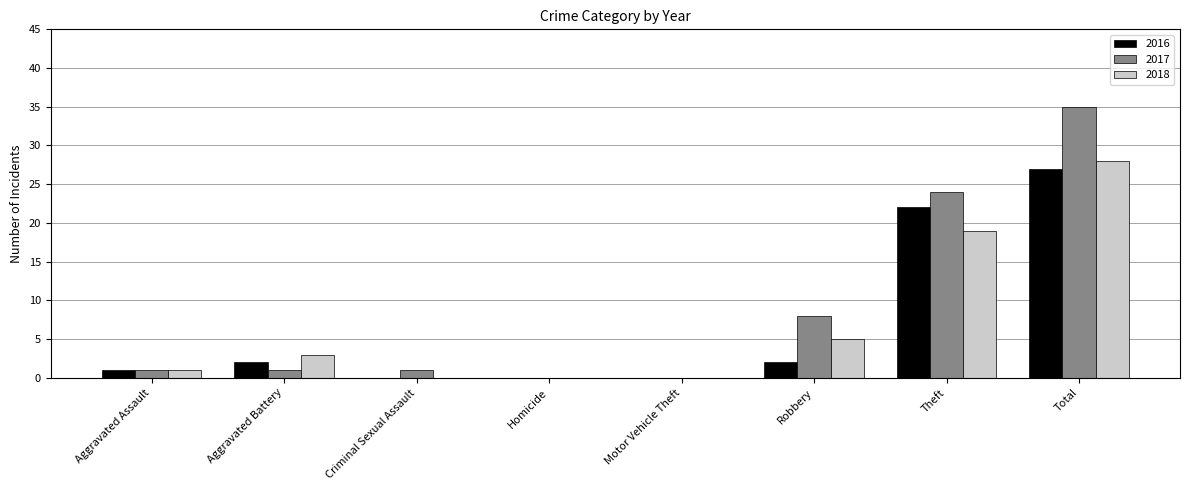

Between Motor Vehicle Theft and Total, which series saw the biggest shift?

2017